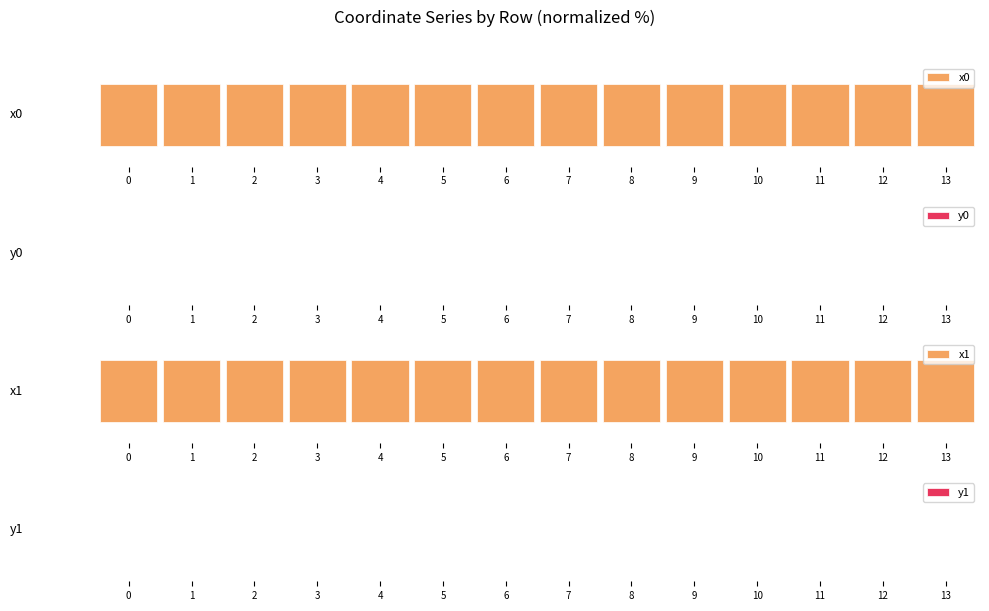

Does the chart contain any negative values?

No